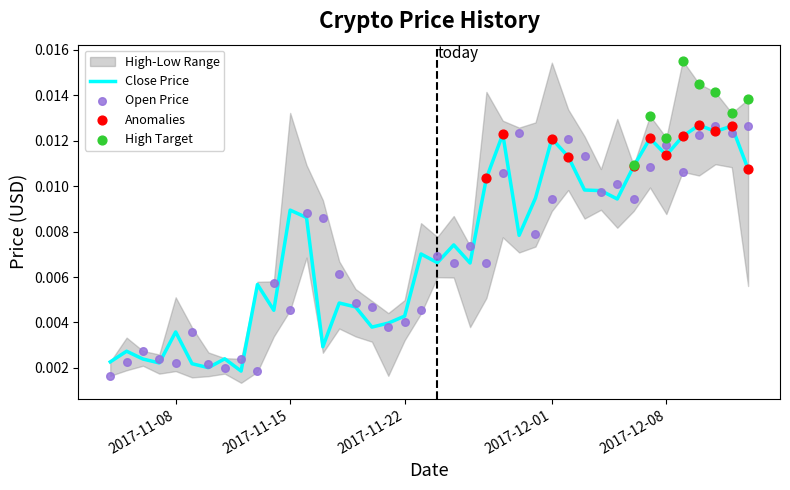

Which series contains the lowest Y value?

Open